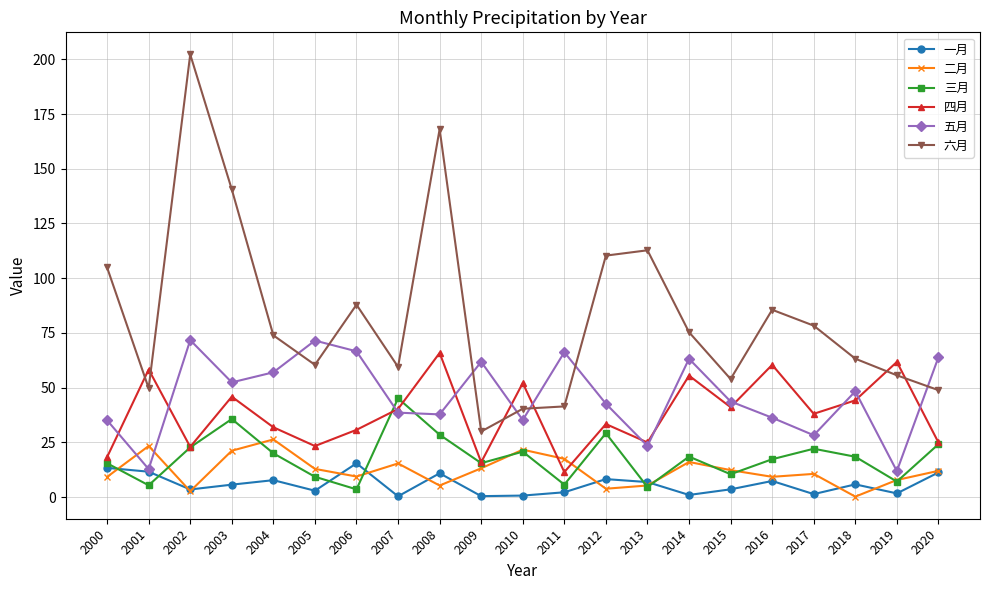

What is the approximate value of 六月 at 2013?

112.7